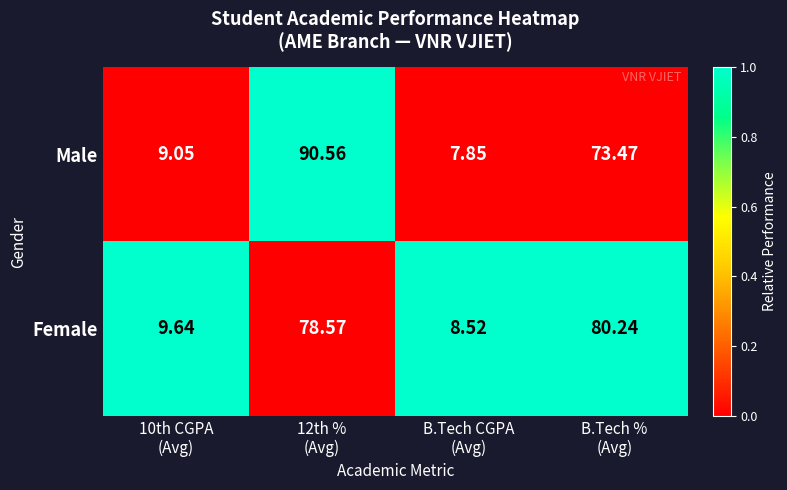

List the series in order of their overall mean, lowest first.

Female, Male